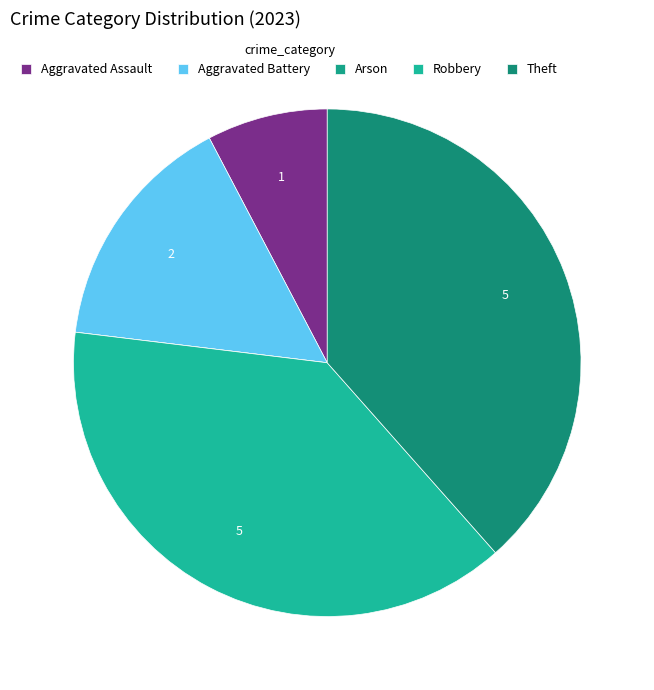

Does any single category account for the majority?

No